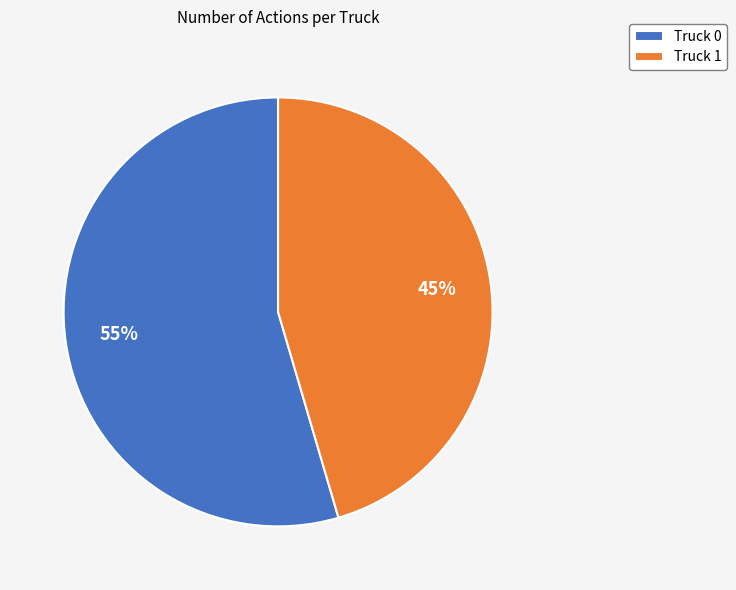

The Truck 1 slice represents 45% of the pie. True or false?

True